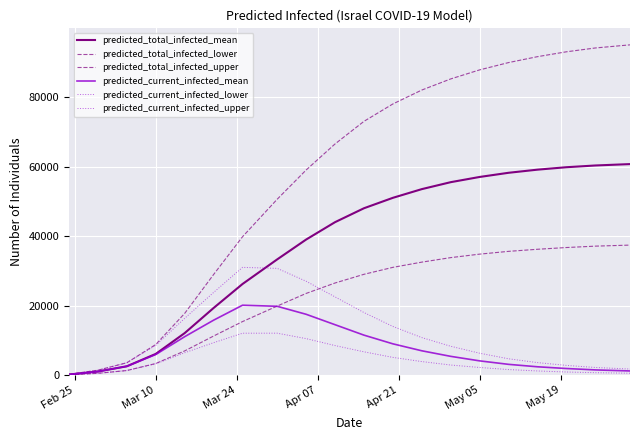

How many lines are shown in the chart?

6